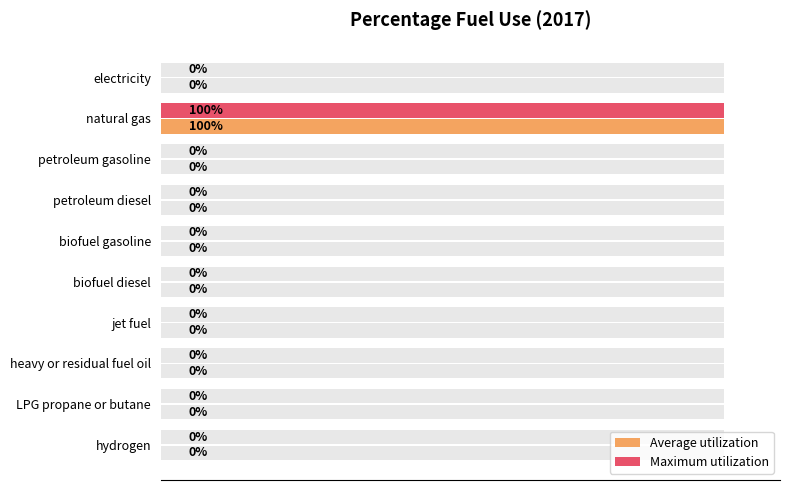

How many values in the Maximum utilization series exceed 0?

1